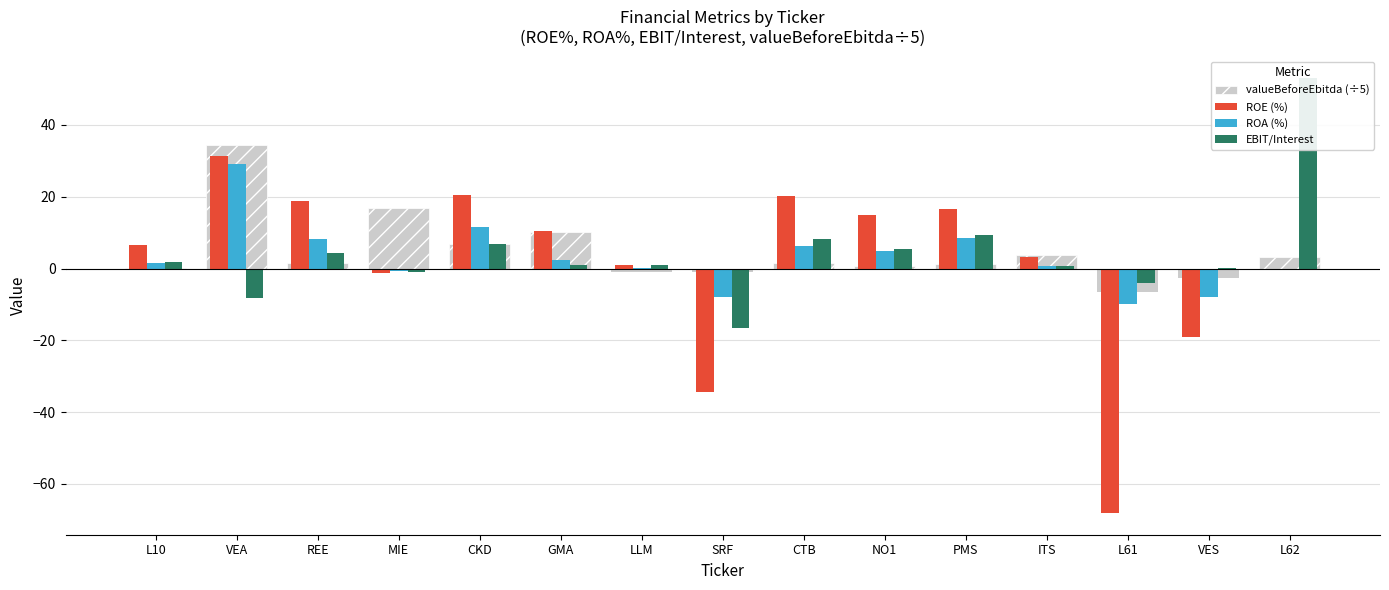

List the series in order of their peak value, highest first.

EBIT/Interest, valueBeforeEbitda (÷5), ROE (%), ROA (%)